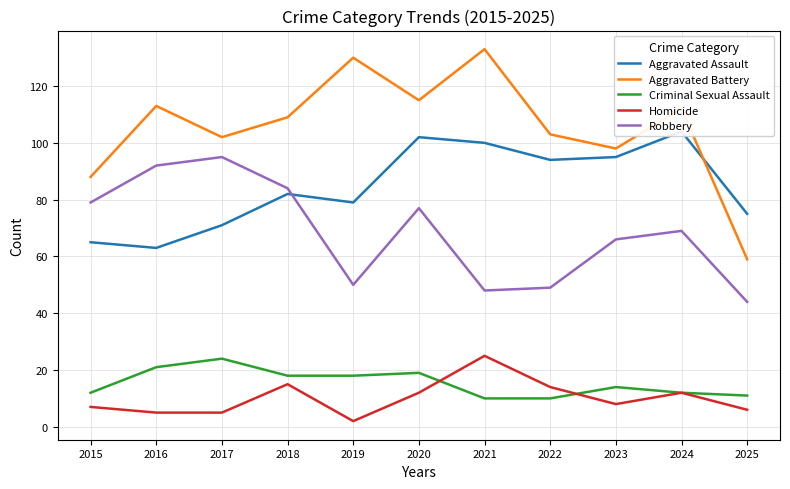

Between 2018 and 2020, which series saw the biggest shift?

Aggravated Assault